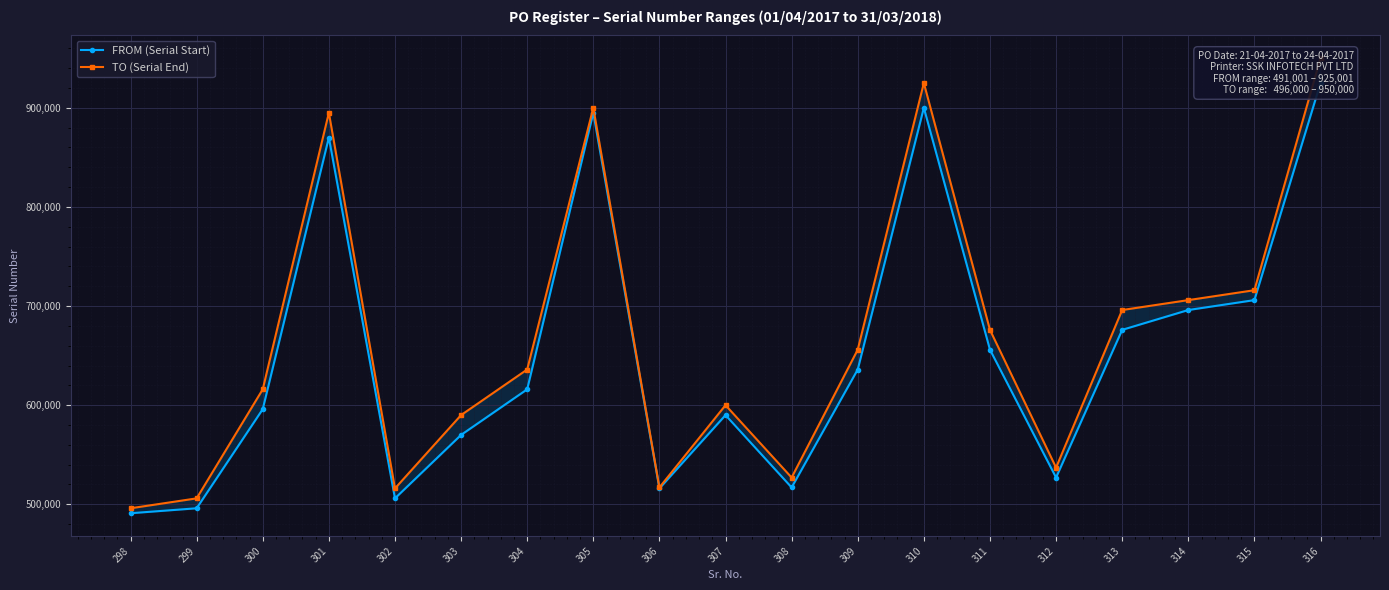

List the series in order of their overall mean, highest first.

TO (Serial End), FROM (Serial Start)